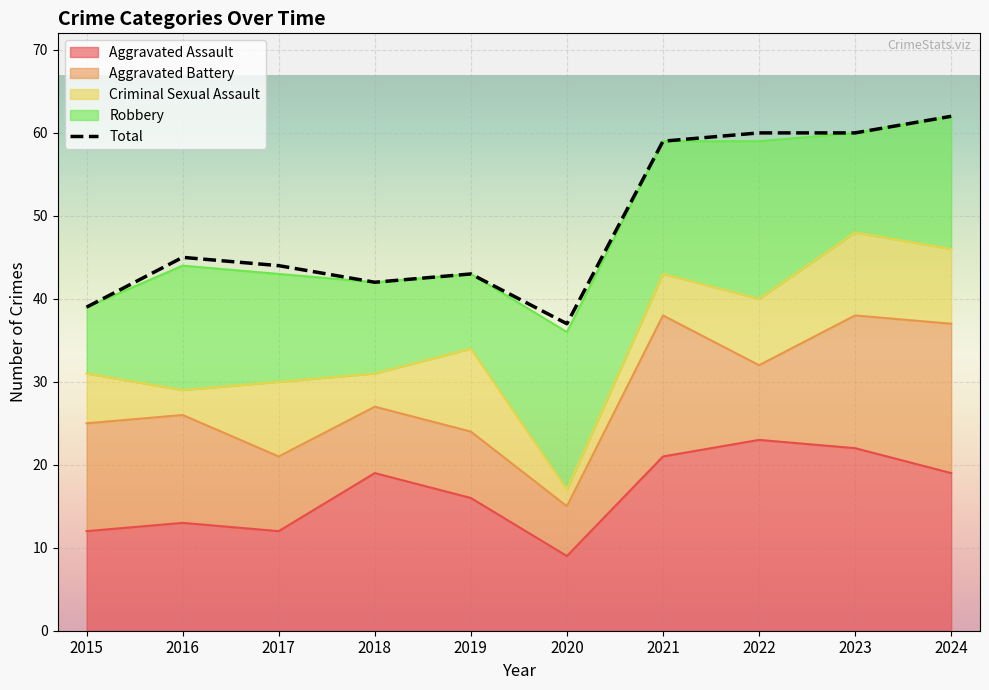

What is the value of the 2nd point from the left?

45